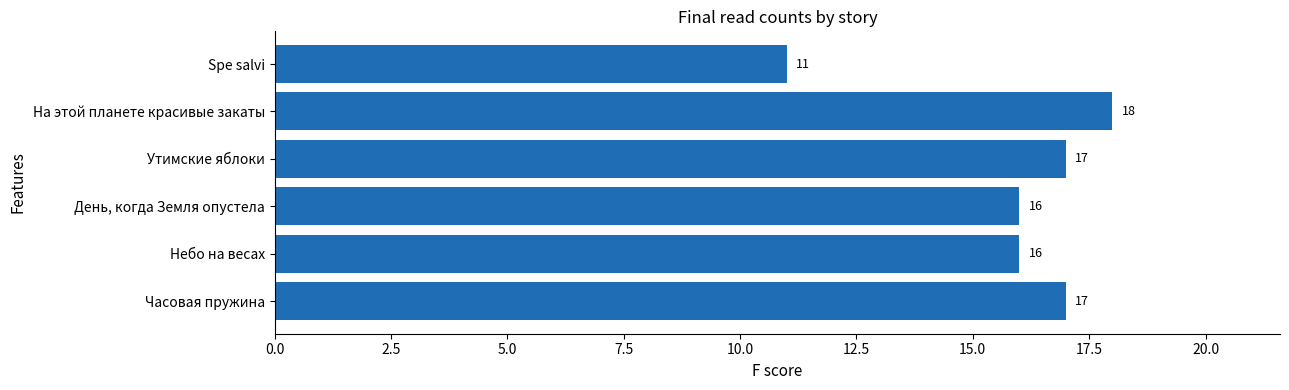

How many series are shown in this chart?

1